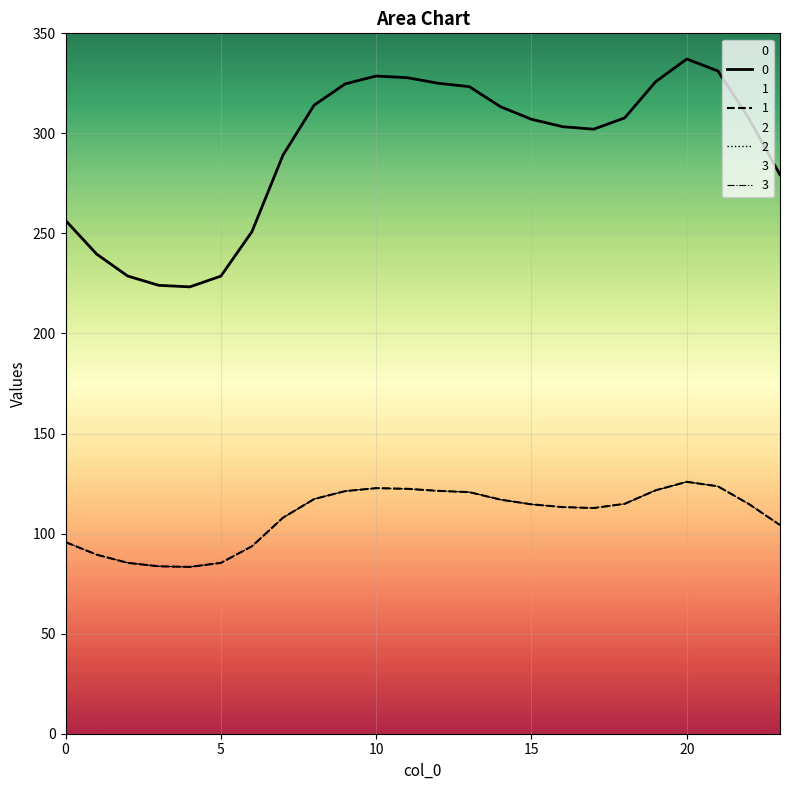

How many categories are shown in the chart?

24